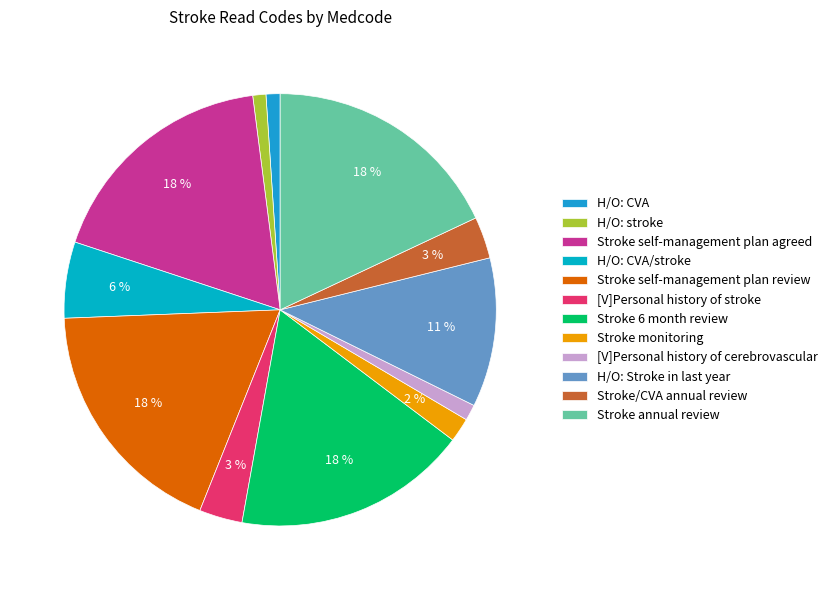

Combined, what portion of the pie is Stroke annual review and H/O: CVA?

19.1%